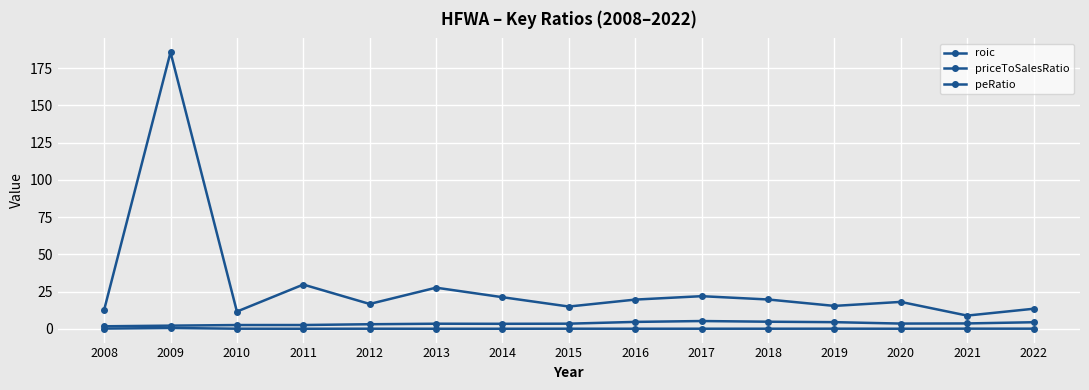

How many data points in peRatio are above 18?

8